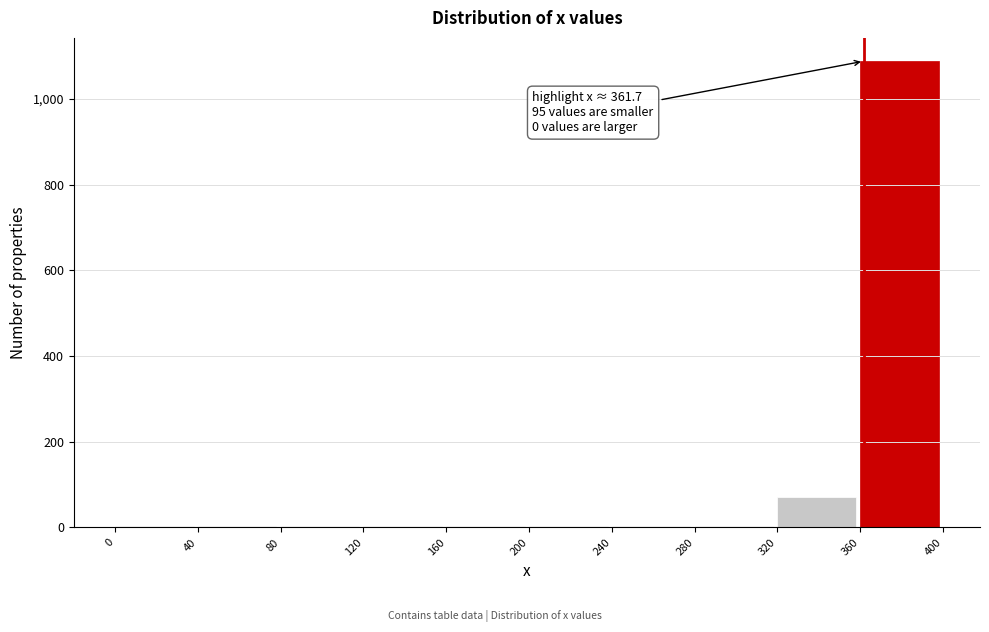

Over which range of the x-axis is the bar tallest?

360 to 400